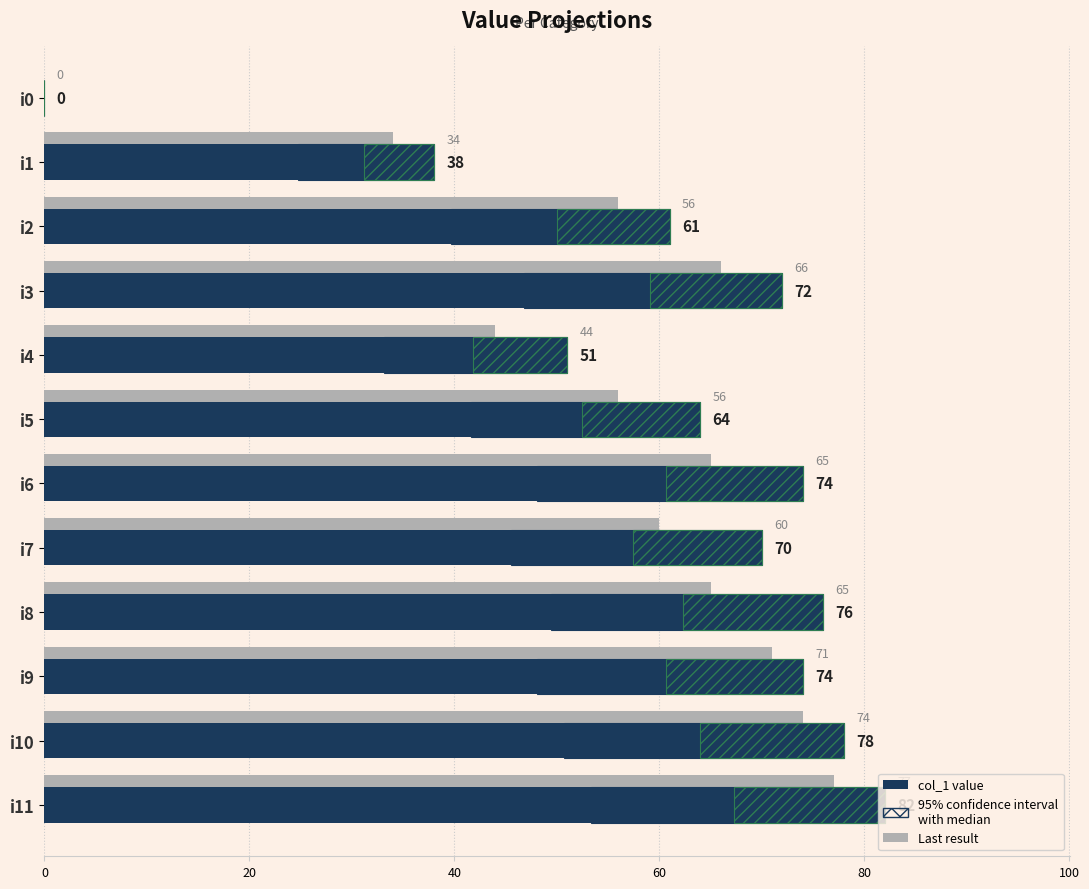

Is the value of col_1 at i3 greater than the value of Last result at i11?

No